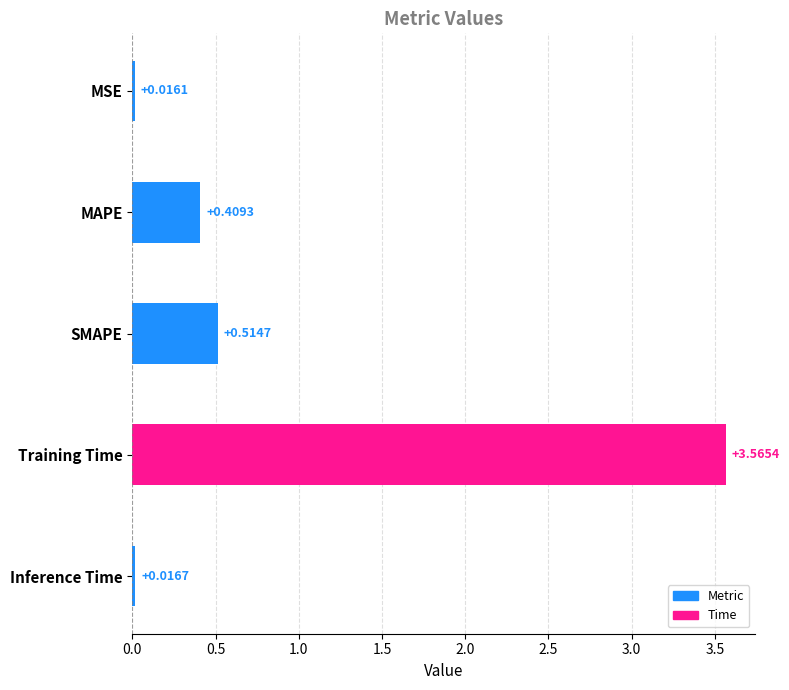

List the labels in order of value, largest first.

Training Time, SMAPE, MAPE, Inference Time, MSE